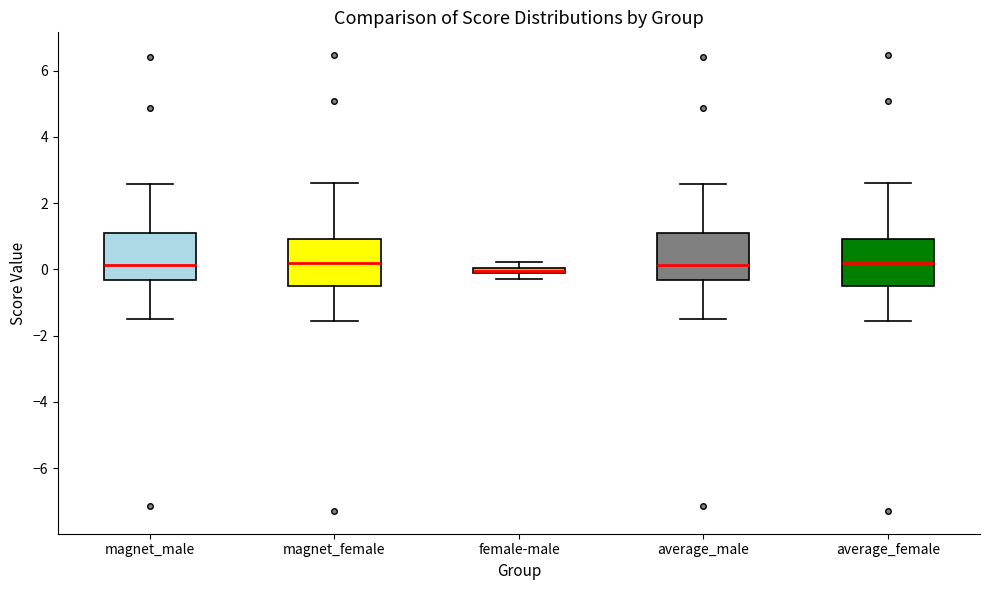

Where does the lower whisker of the box for magnet_male end on the y-axis? The values are not printed on the chart, so give them approximately, as read against the axis.

-1.4